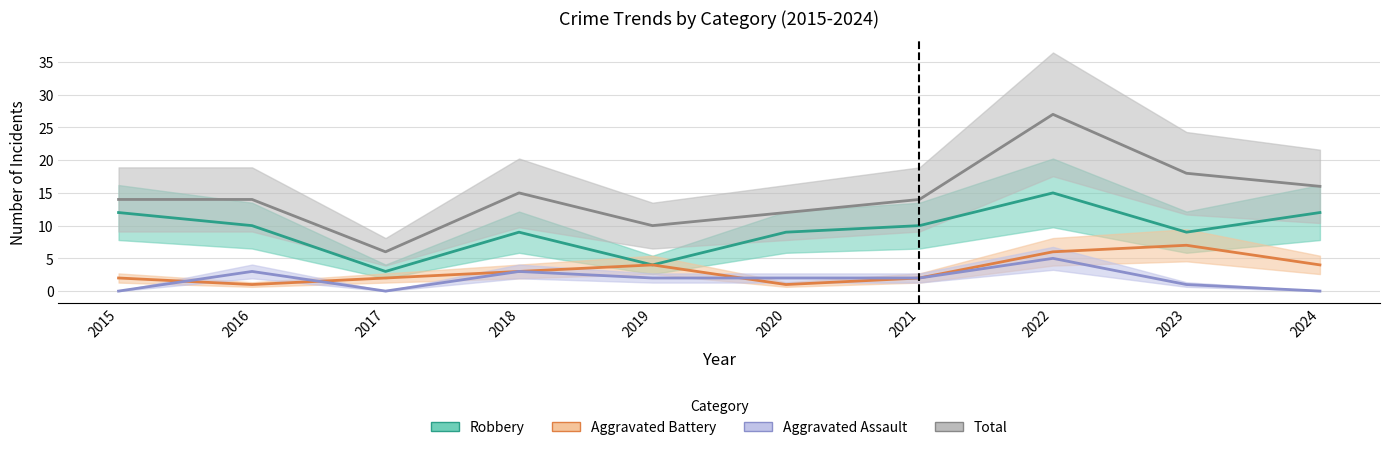

True or false: Robbery has more than 2 points higher than both neighbors.

False